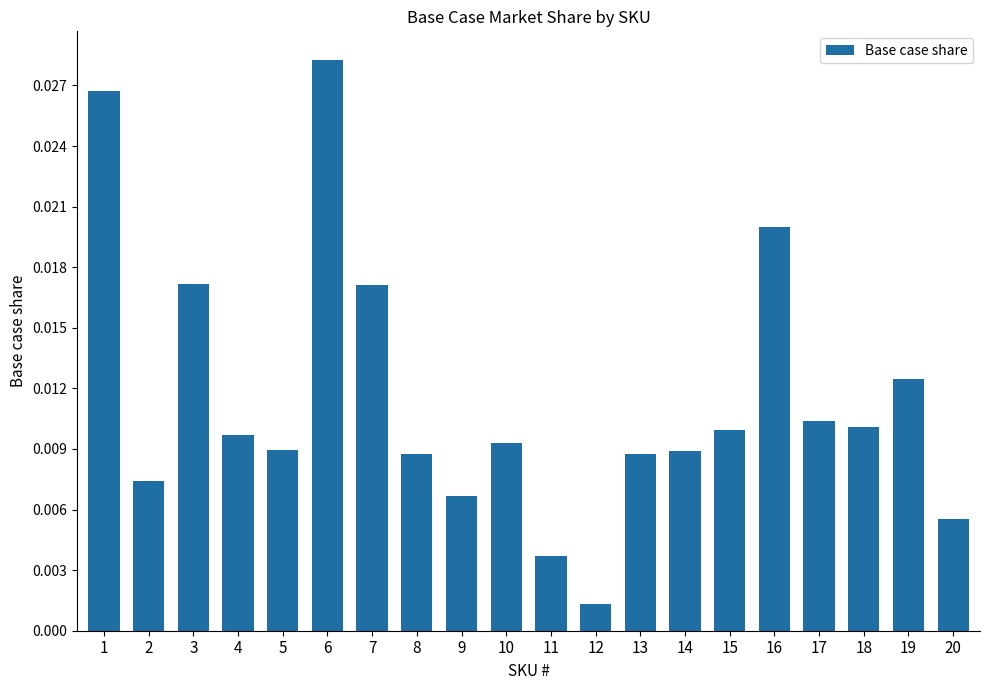

Between 10 and 19, which is larger?

19